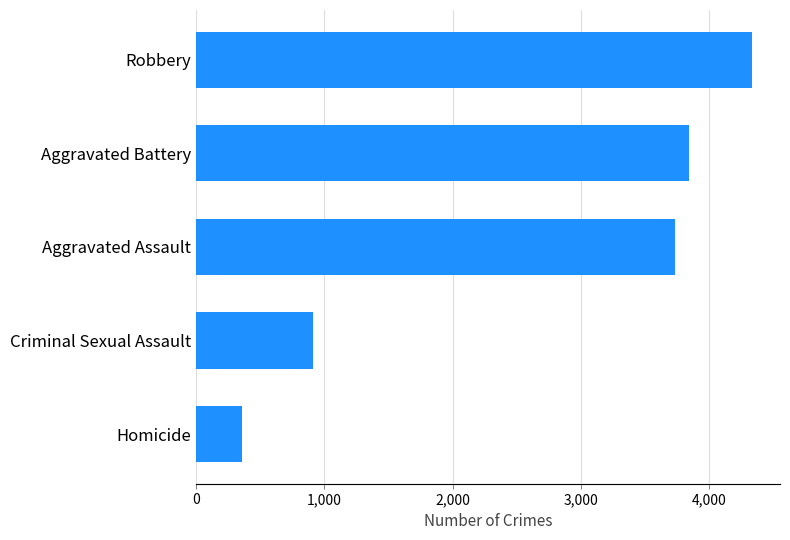

Which label corresponds to the smallest value in the chart?

Homicide